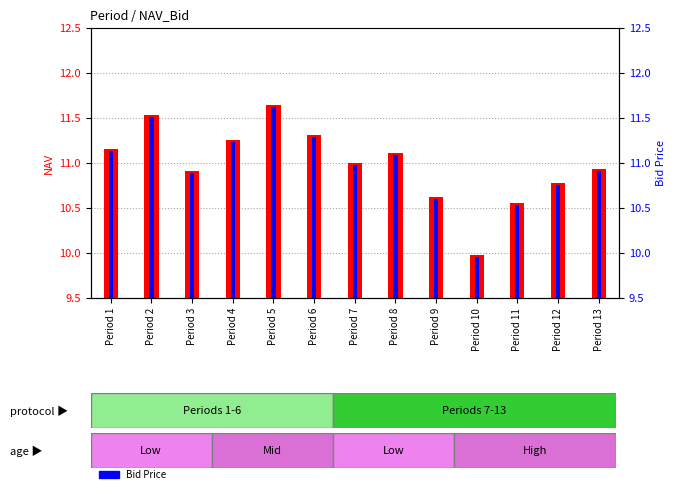

At which category is the sum across all series the highest?

Period 5